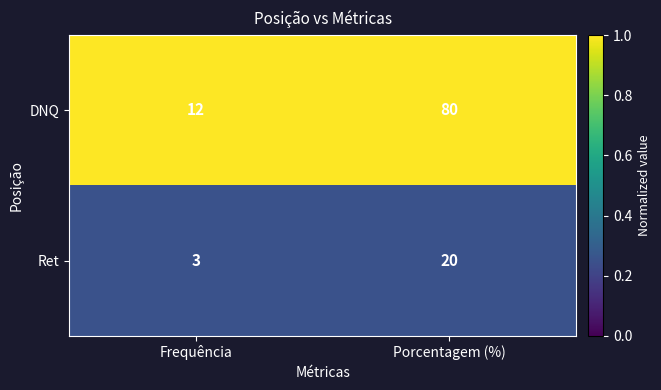

Which series has the widest spread of values?

DNQ